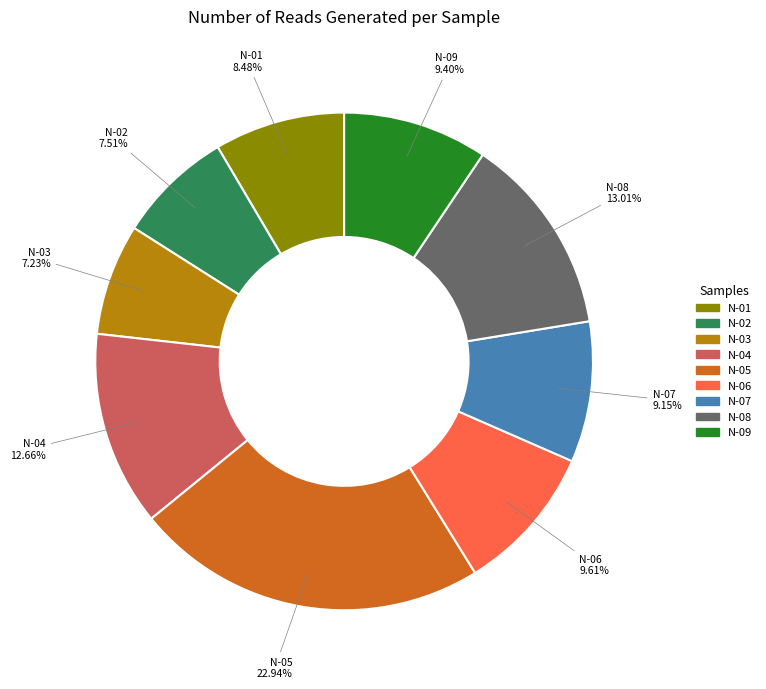

Between N-03 and N-08, which is larger?

N-08